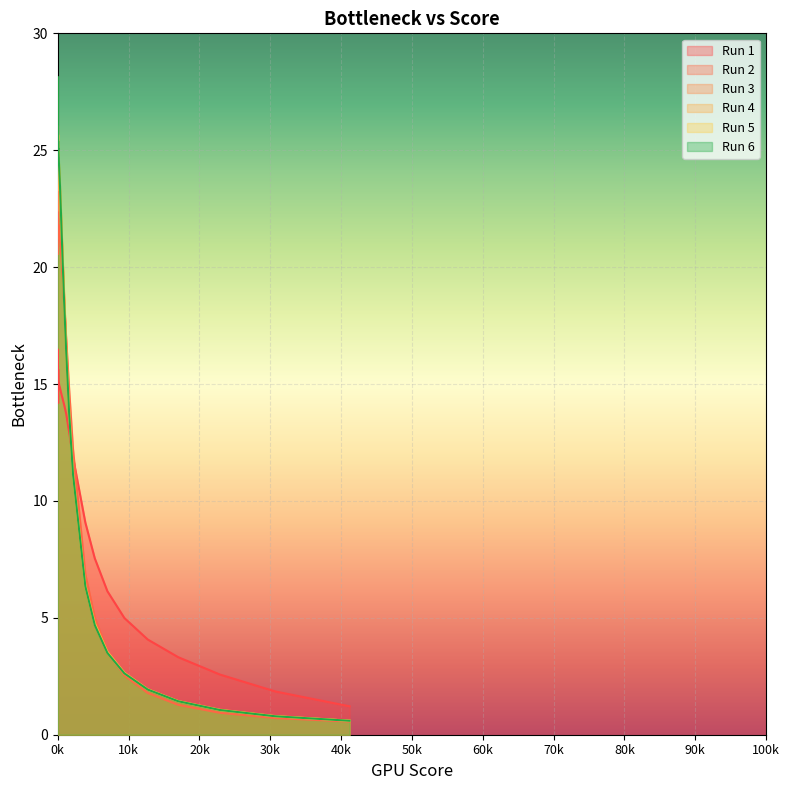

True or false: Run 1 and Run 2 intersect in this chart.

True